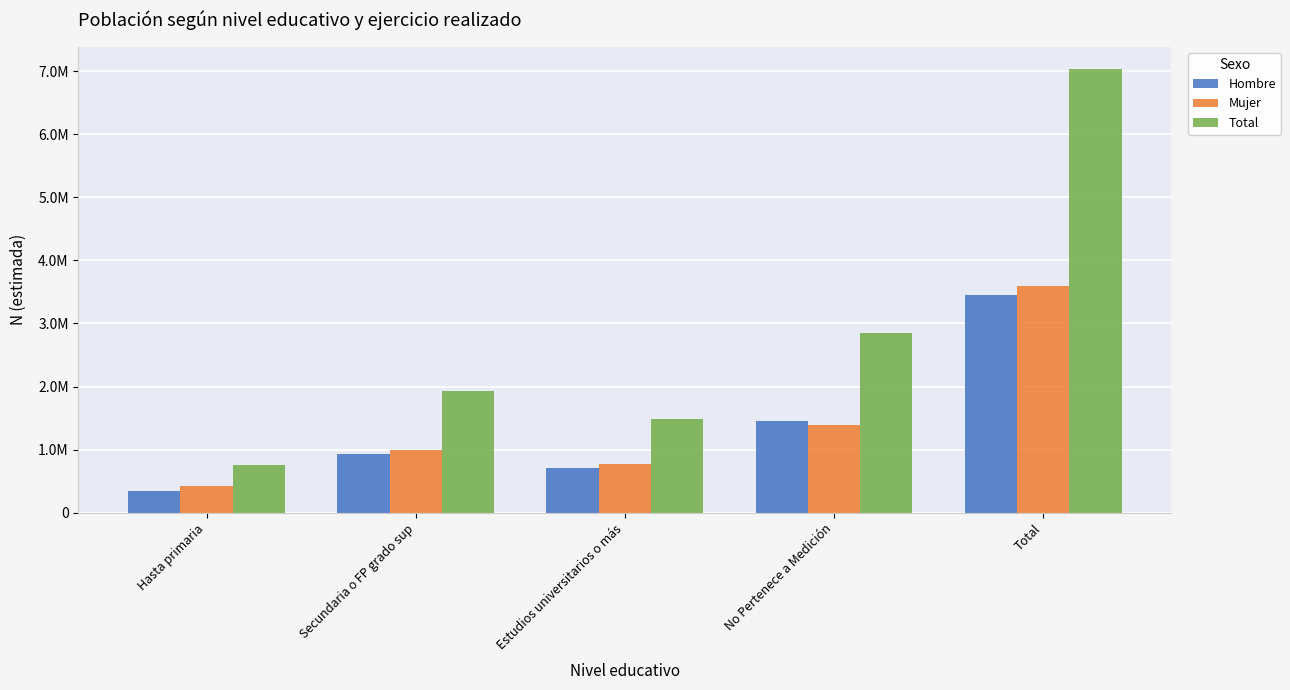

What are all the series names shown in the legend?

Hombre, Mujer, Total